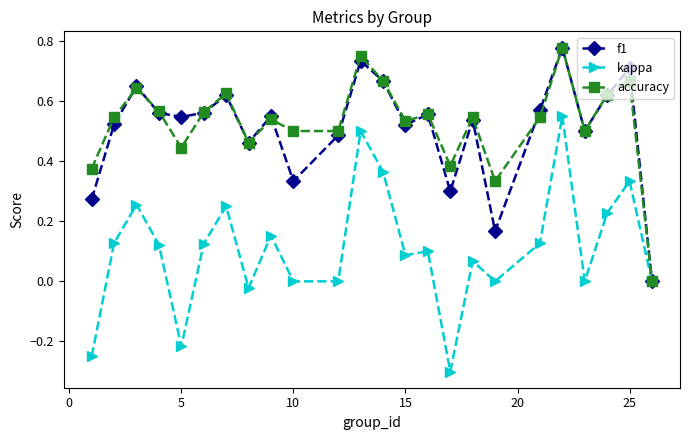

True or false: accuracy has more than 0 points higher than both neighbors.

True